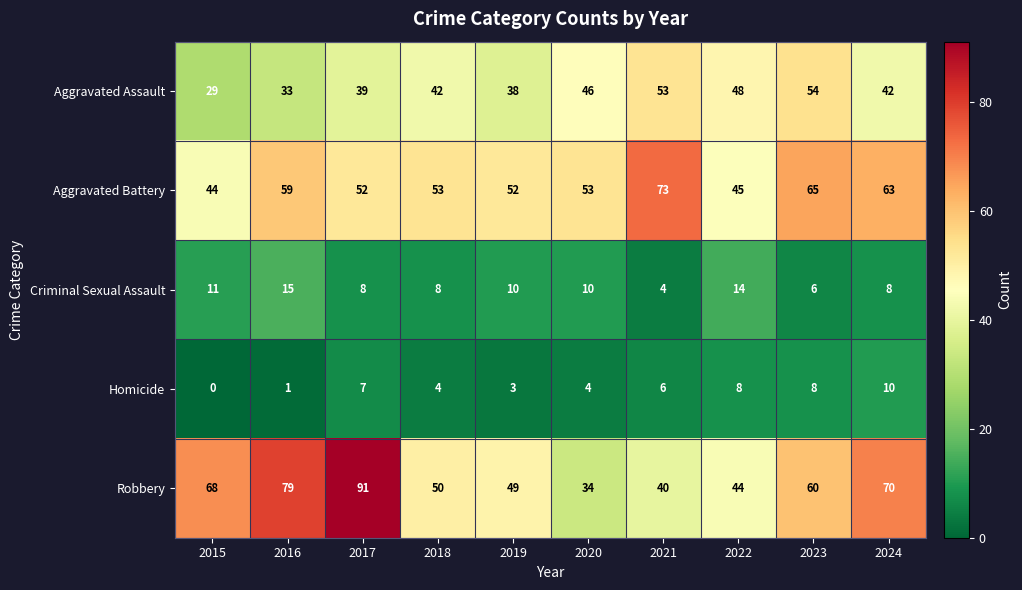

What is the total value across all series at 2015?

152